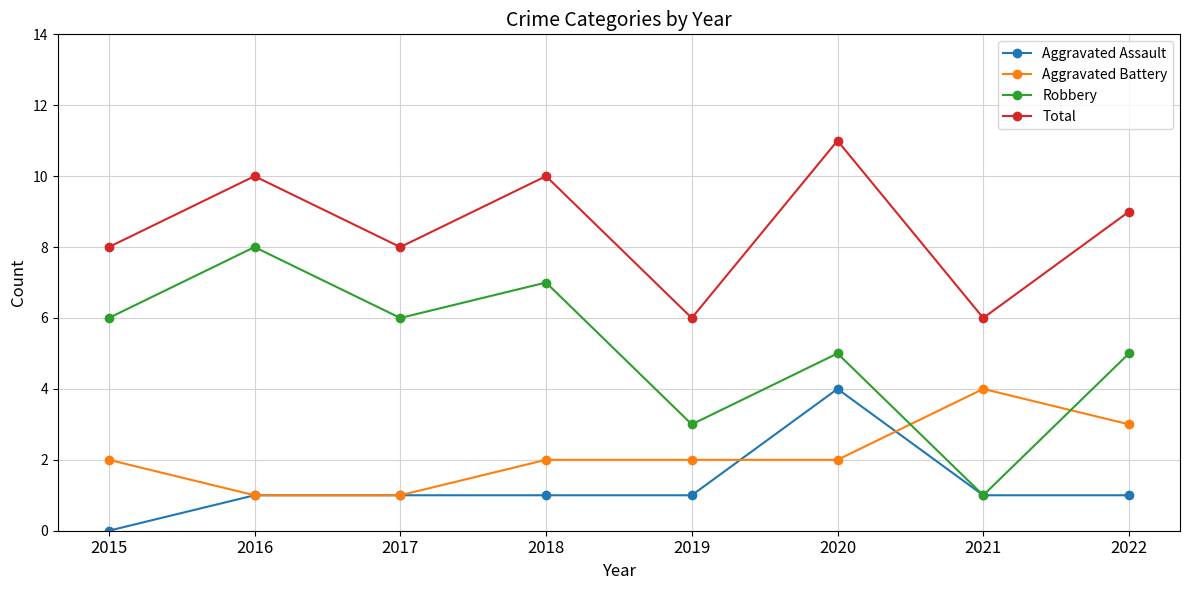

True or false: Aggravated Battery and Robbery cross at least once.

True